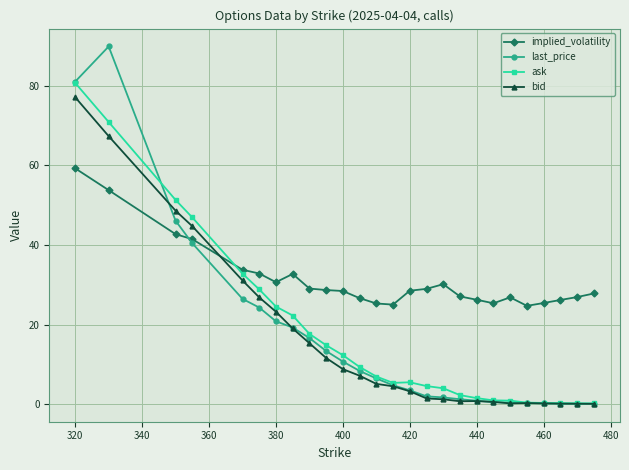

What is the minimum value for last_price?

0.2